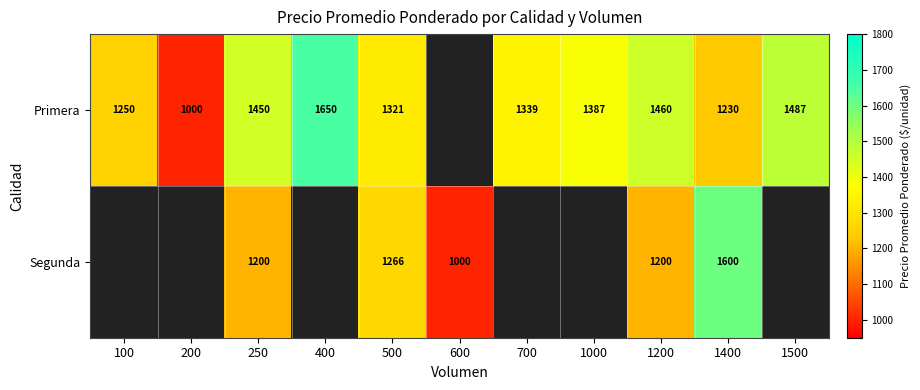

At 1200, list the series in order from largest to smallest.

Primera, Segunda